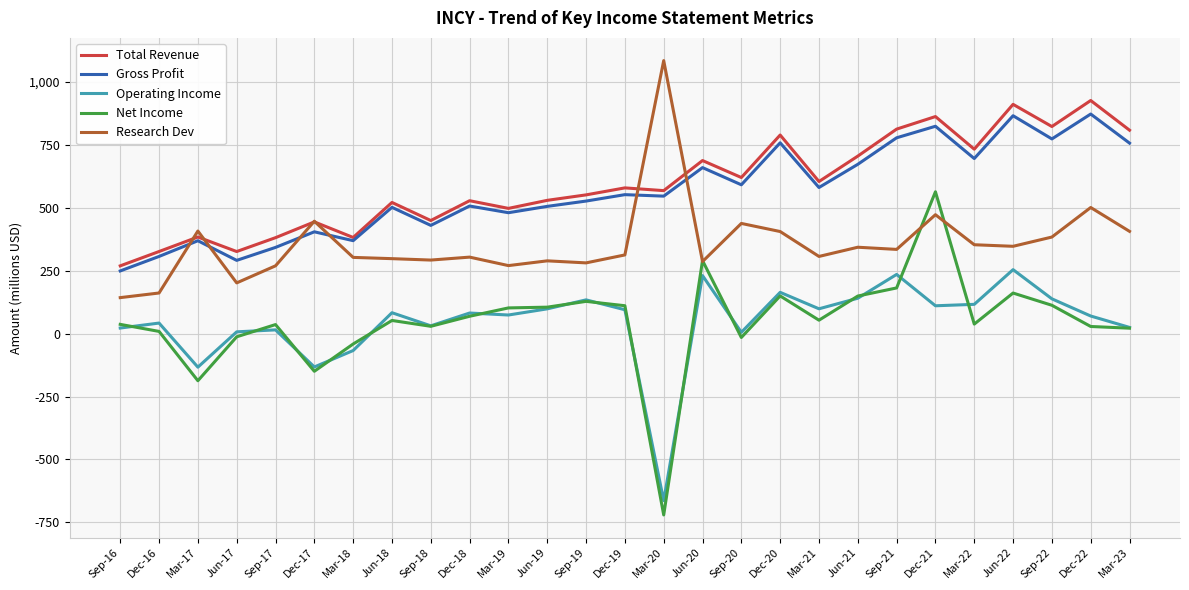

The value of Total Revenue at Mar-23 is 389.9. True or false?

False